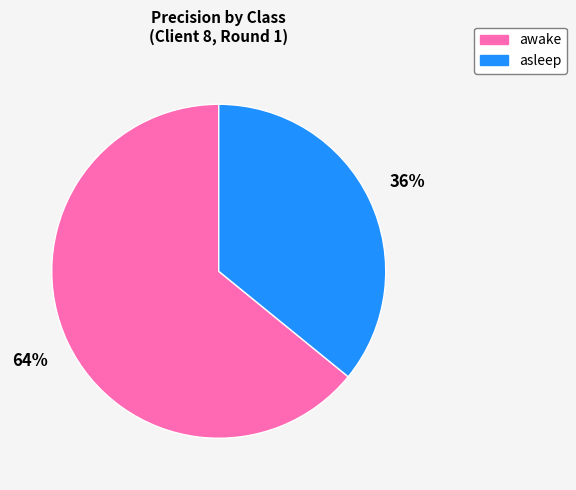

Is there a majority slice in this chart?

Yes